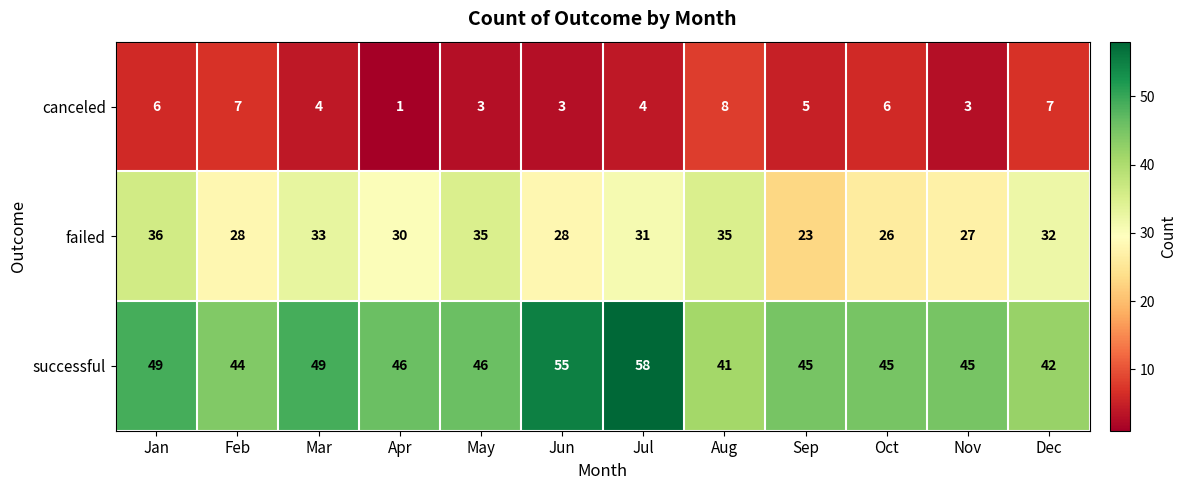

What is the difference between the maximum and minimum values in the canceled series?

7